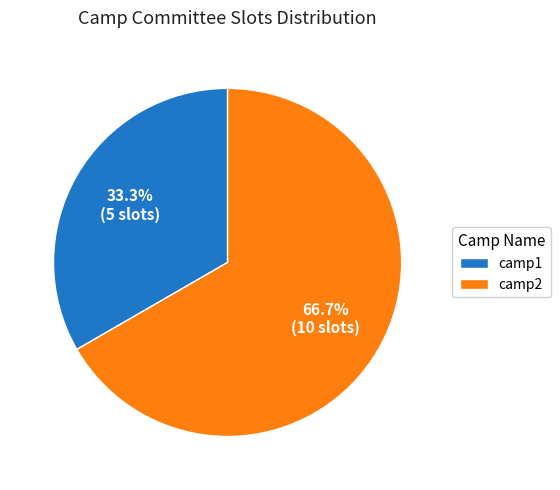

Is it true that camp1 is 23% of the pie?

False